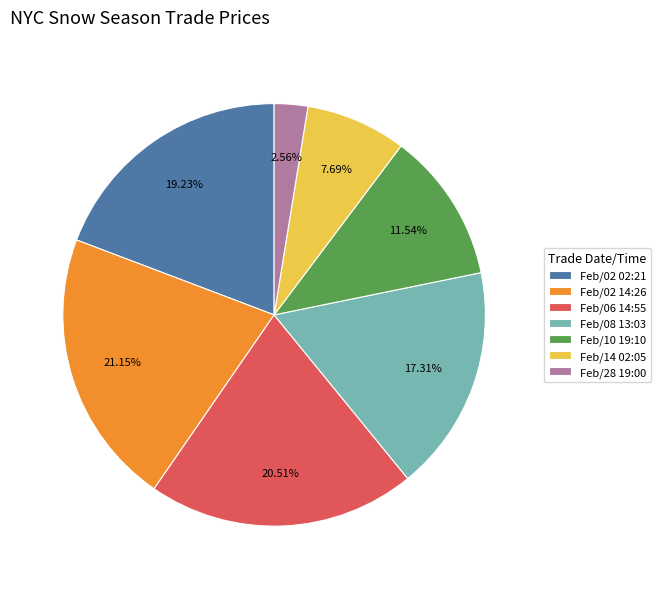

Combined, do Feb/10 19:10 and Feb/02 02:21 account for over 50%?

No